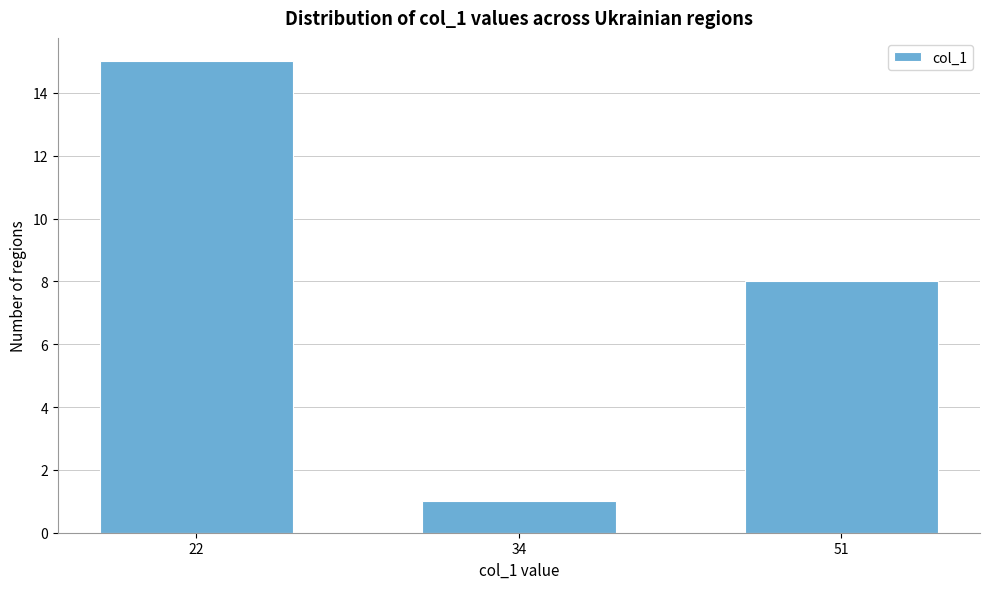

Reading right to left, transcribe all the data shown in this chart.

51=8	34=1	22=15